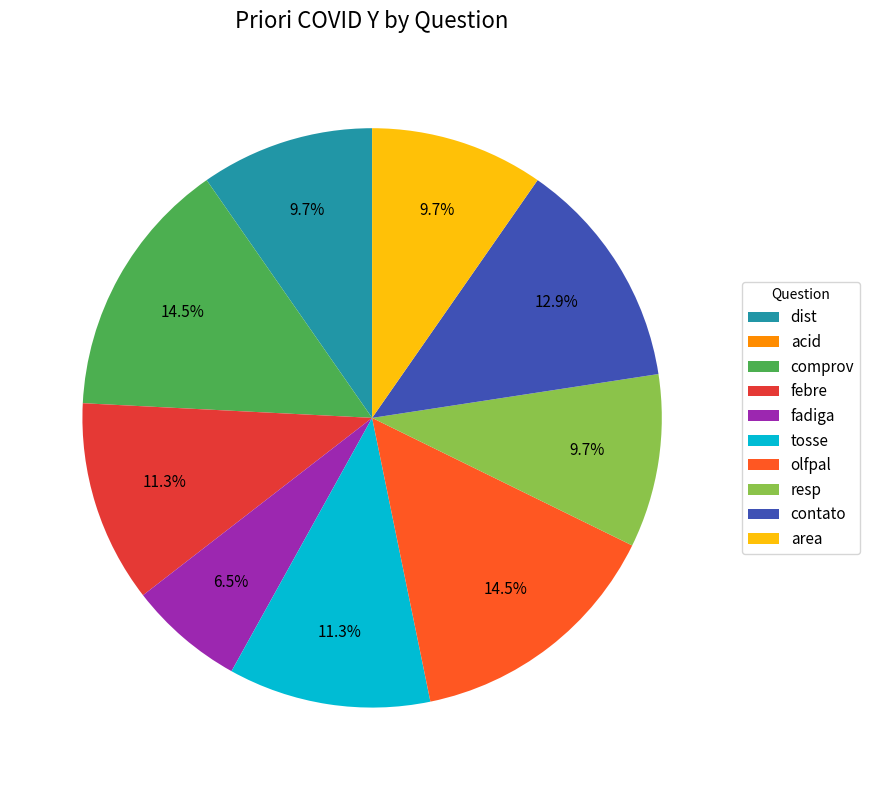

The contato slice represents 13% of the pie. True or false?

True